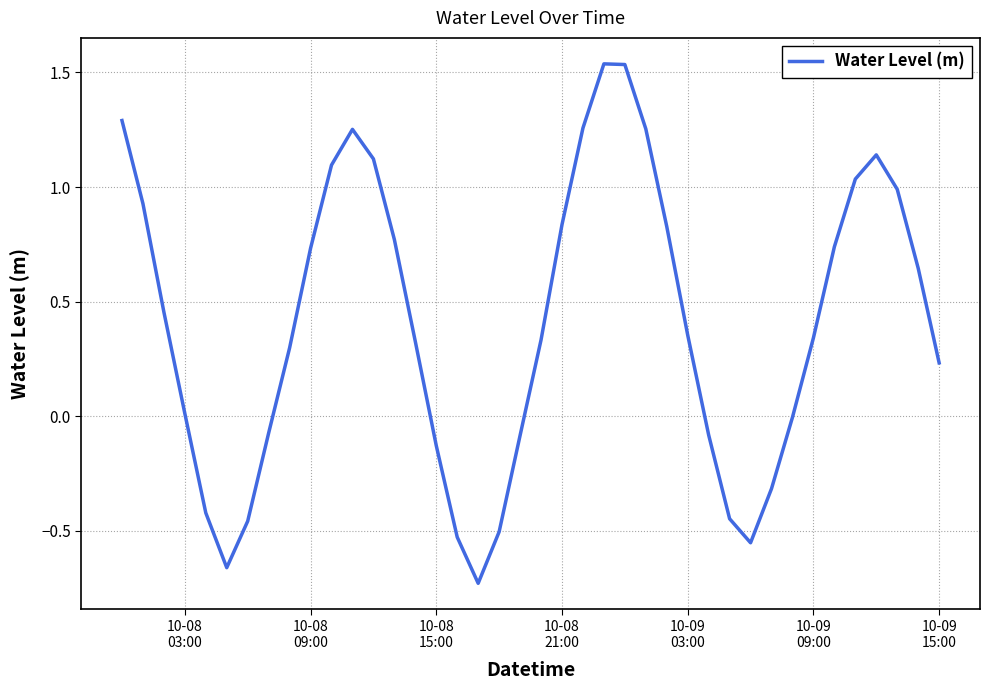

What is the difference between the maximum and minimum values?

2.3